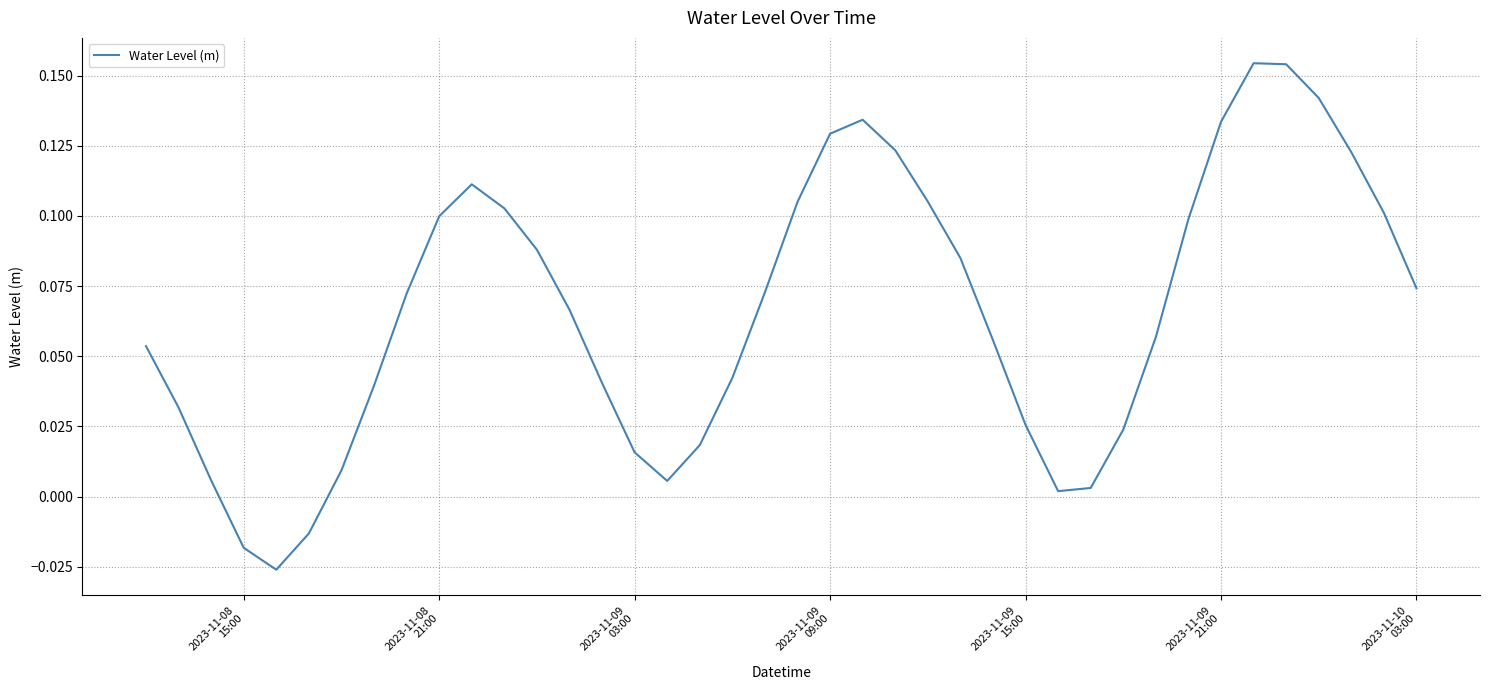

How many interior local valleys (lower than both neighbors) does the data have?

3